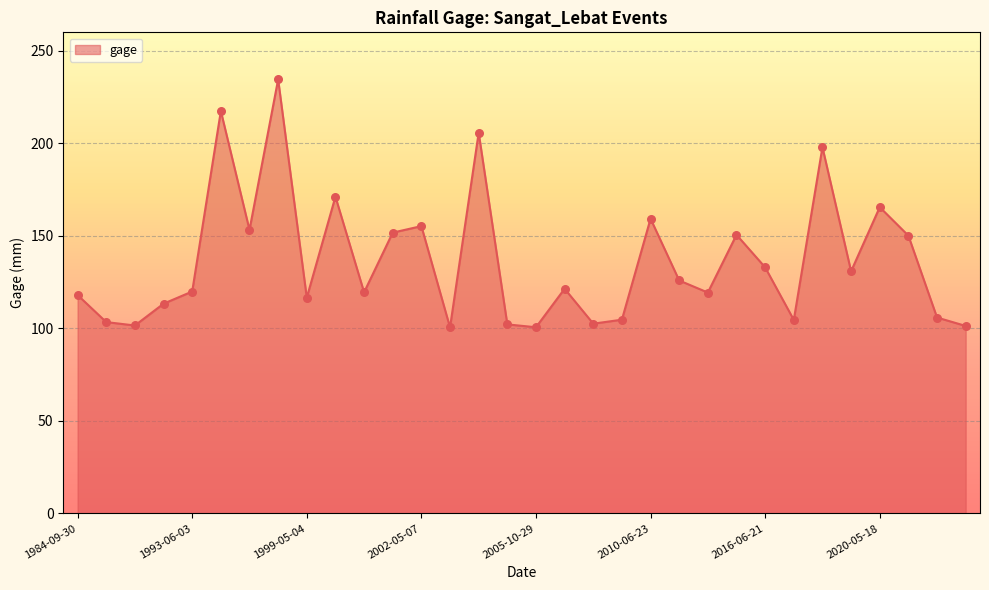

What is the greatest value displayed?

234.6